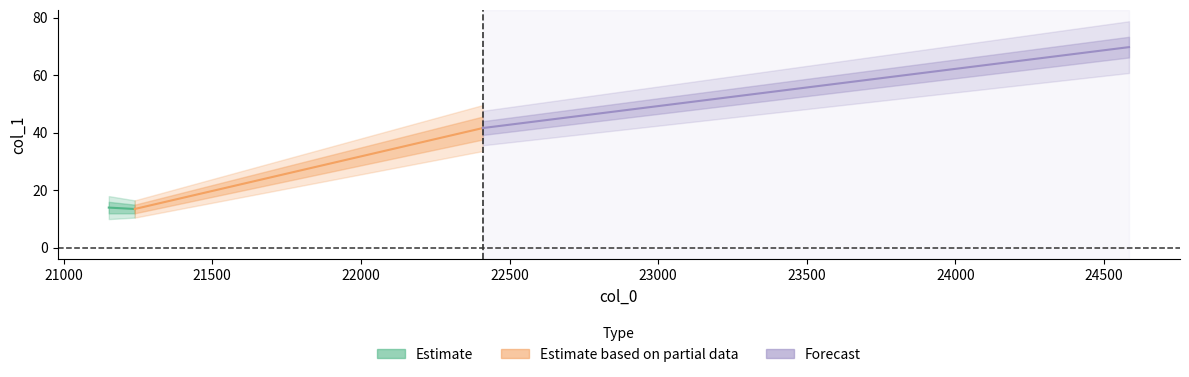

Rank the categories by value from highest to lowest.

24583.7, 21151.8, 21239.1